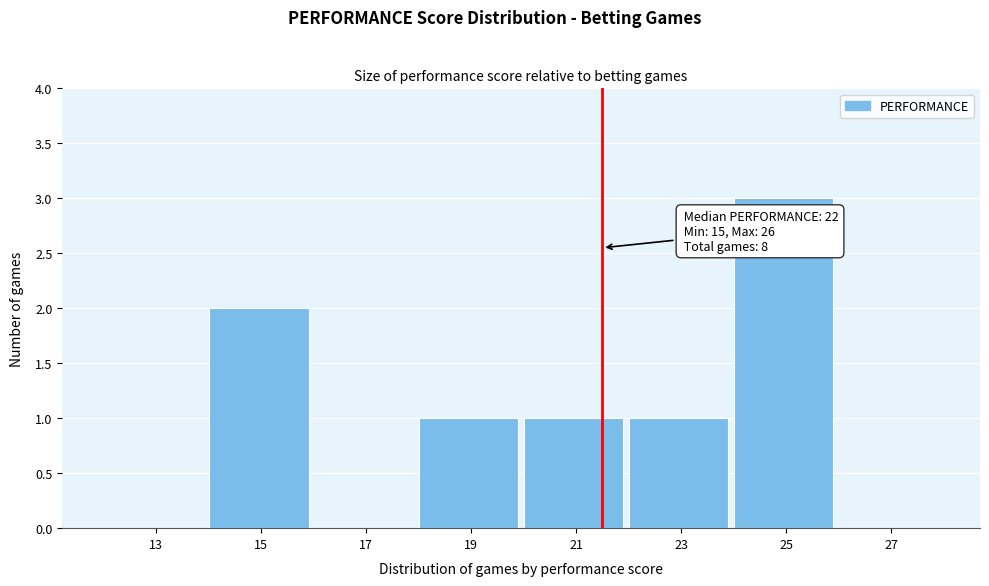

Reading left to right, transcribe all the data shown in this chart.

13=0	15=2	17=0	19=1	21=1	23=1	25=3	27=0